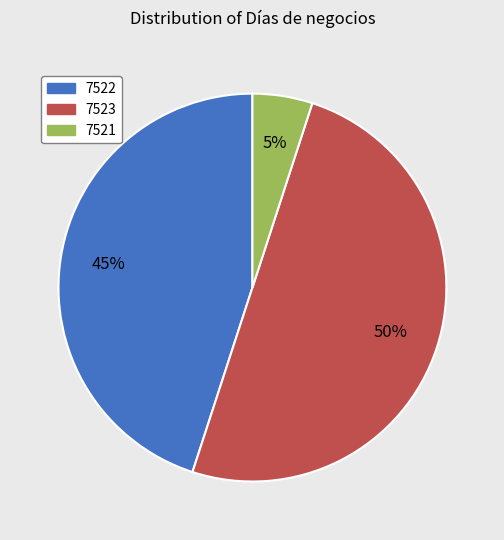

Rank the categories by value from lowest to highest.

7521, 7522, 7523